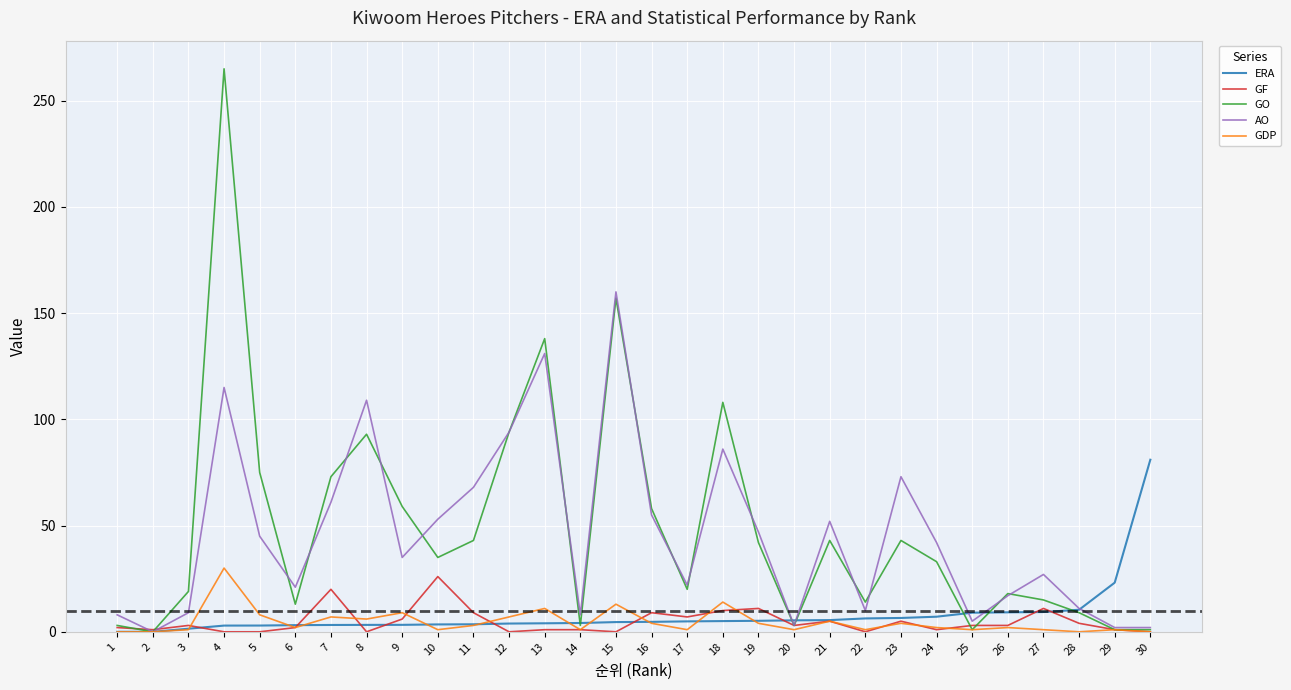

True or false: AO has a value of 131.0 at 13.

True